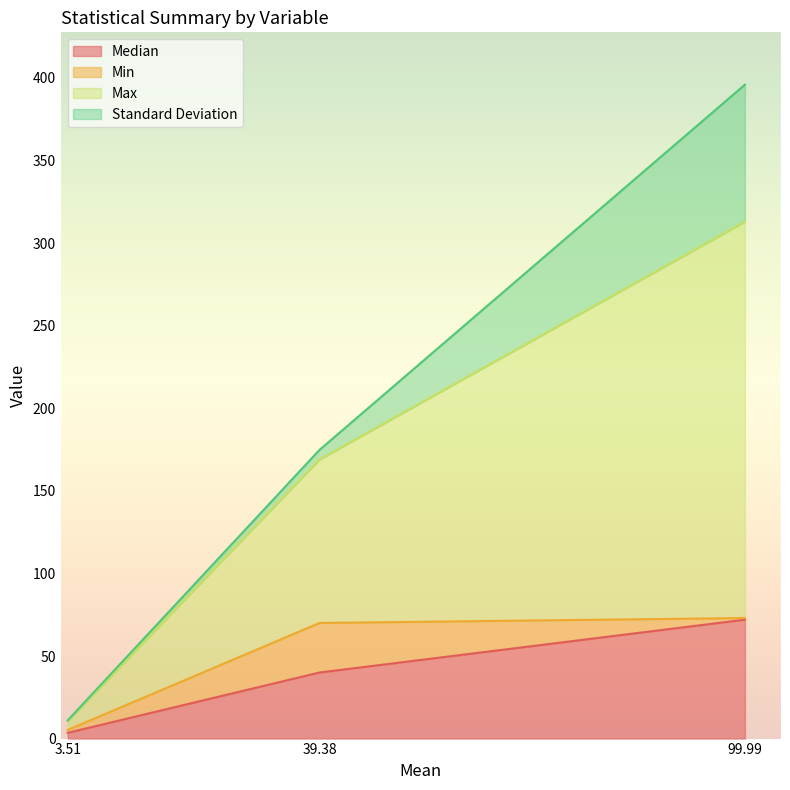

At which category is the sum across all series the highest?

99.99